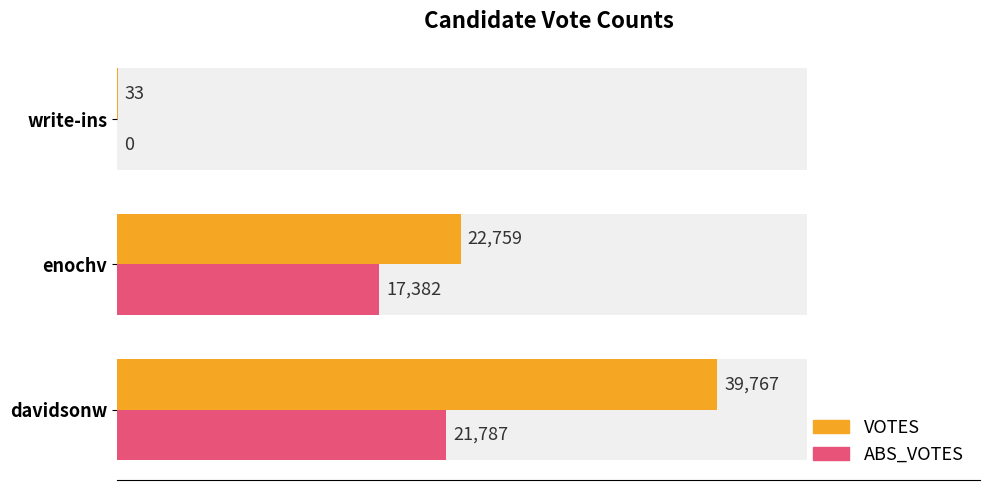

What is the maximum value for ABS_VOTES?

21787